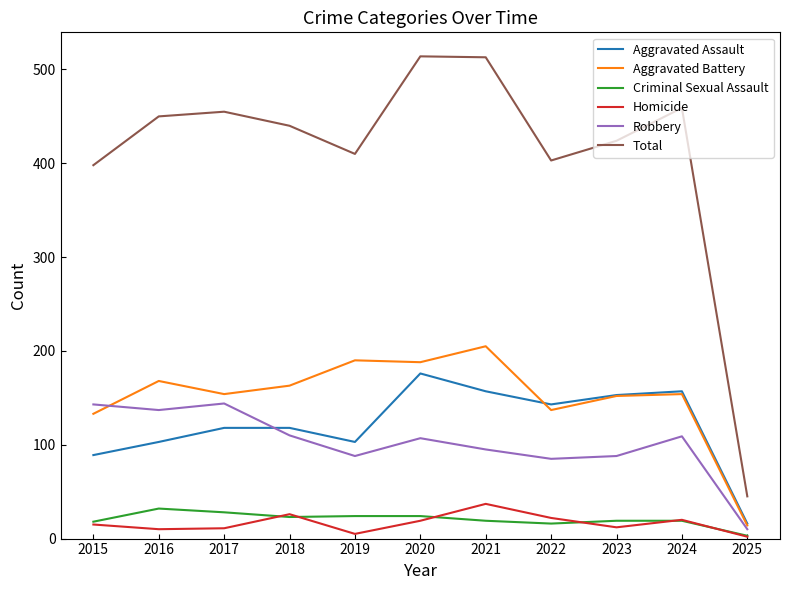

Which series has the widest spread of values?

Total